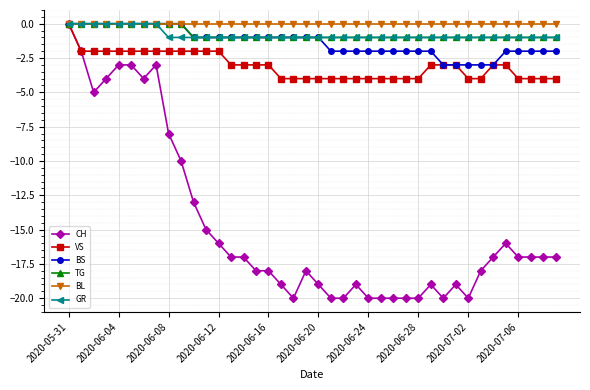

What is the value of the GR point at the 34th from the left?

-1